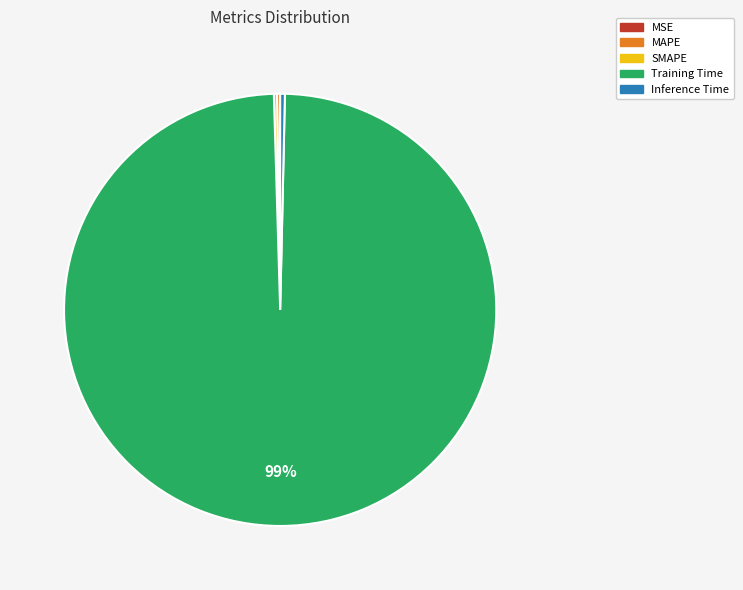

Does any single category account for the majority?

Yes